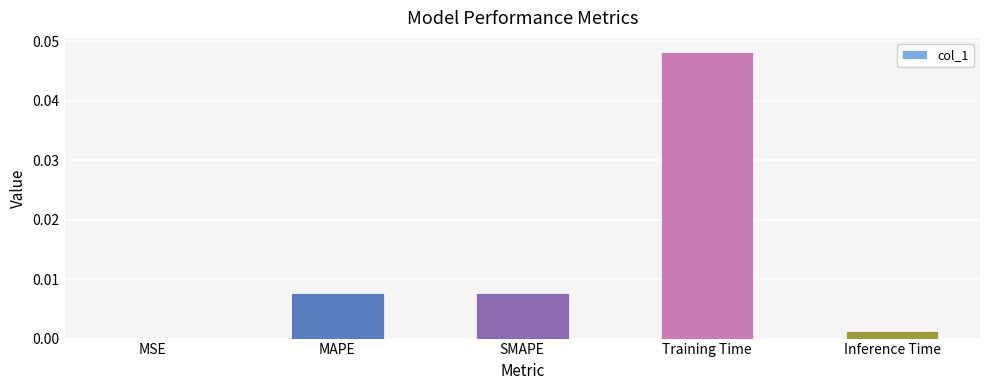

Which has a higher value, Inference Time or SMAPE?

SMAPE